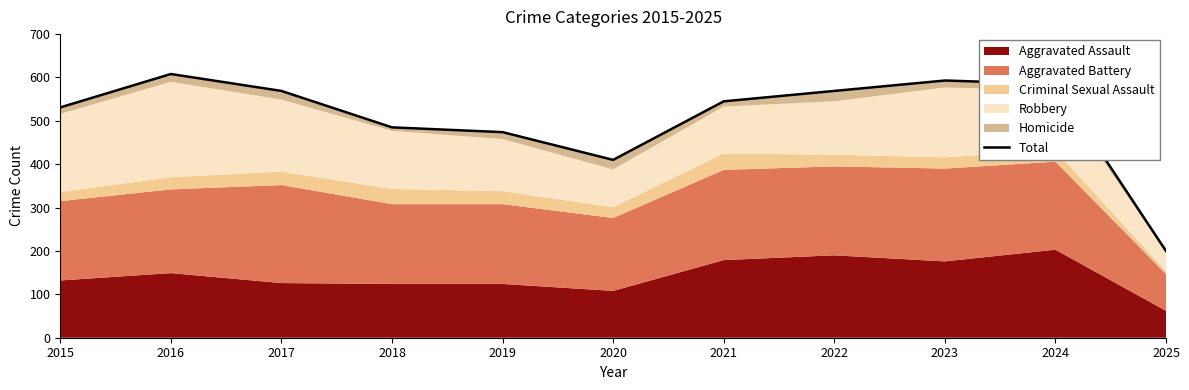

Where does the data first go above 545?

2016